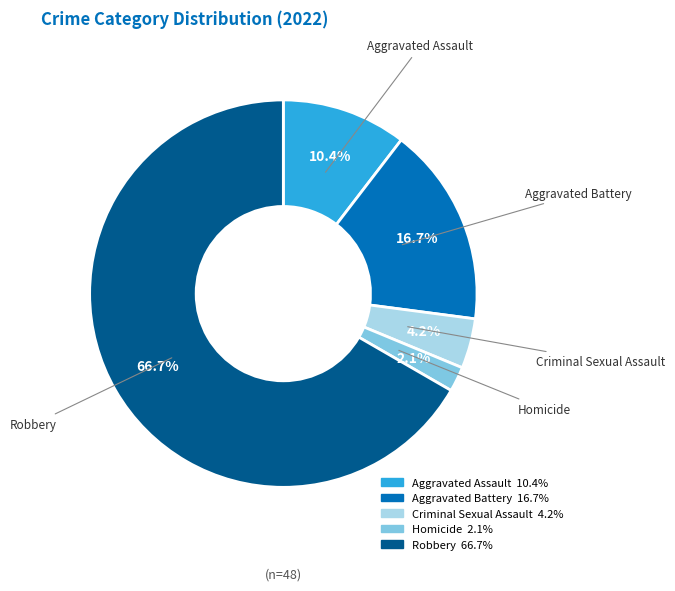

To the nearest percent, what percentage of the pie is Criminal Sexual Assault?

4%